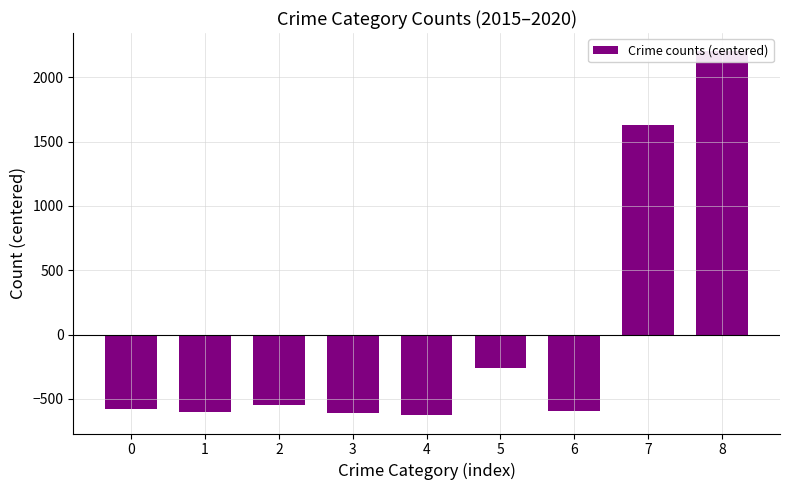

The value at 2 is -548.7. True or false?

True